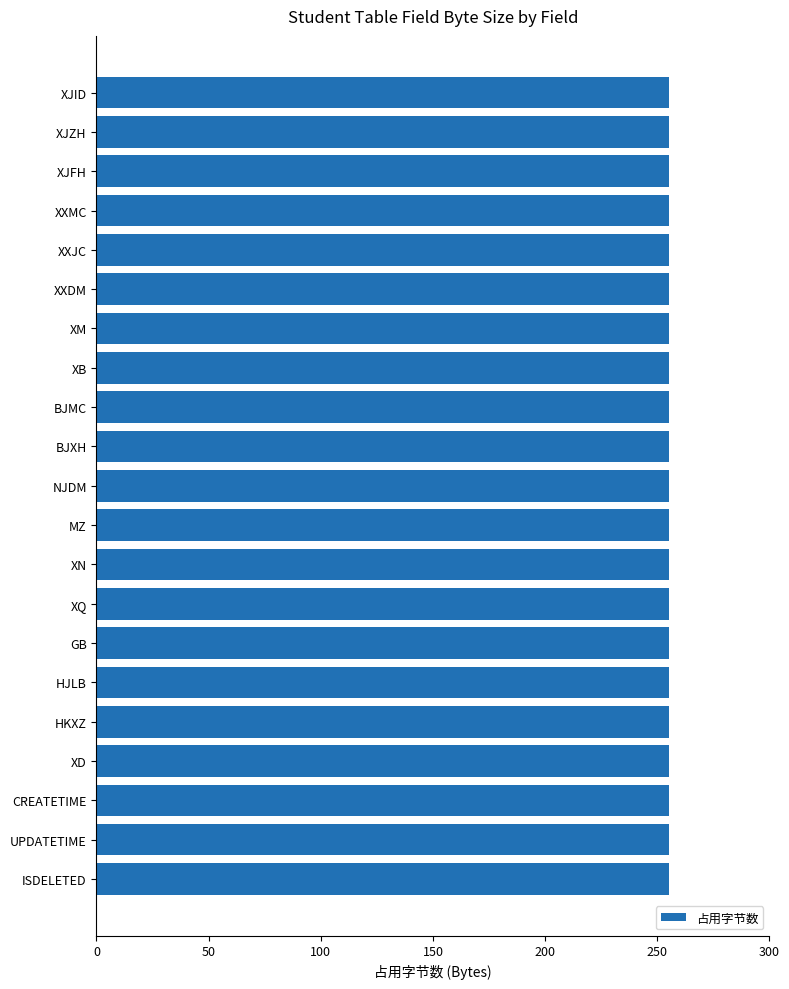

Which series has the largest total across all categories?

占用字节数